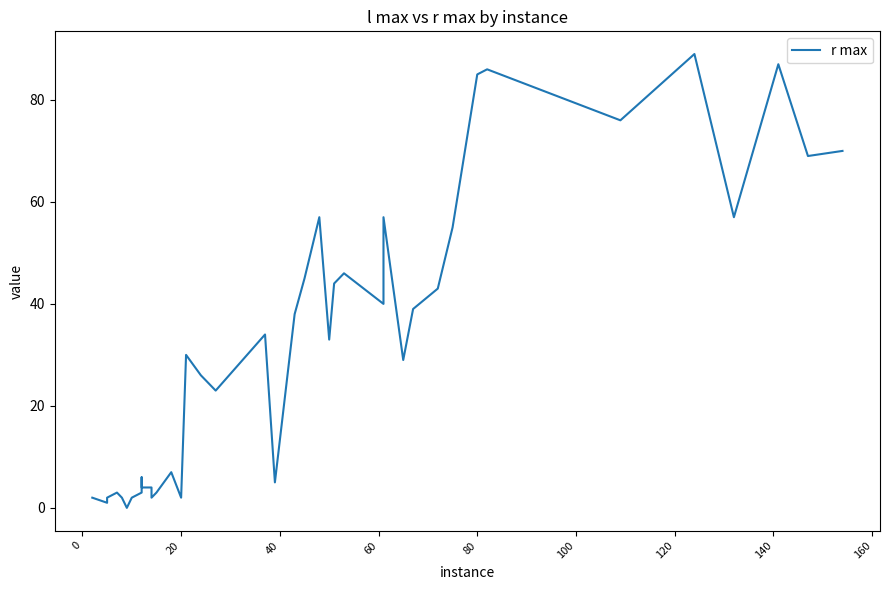

Reading right to left, what are all the values shown in this chart?

70	69	87	57	89	76	86	85	55	43	39	29	57	40	46	44	33	57	45	38	5	34	23	26	30	2	7	3	2	4	4	6	3	2	0	2	3	2	1	2